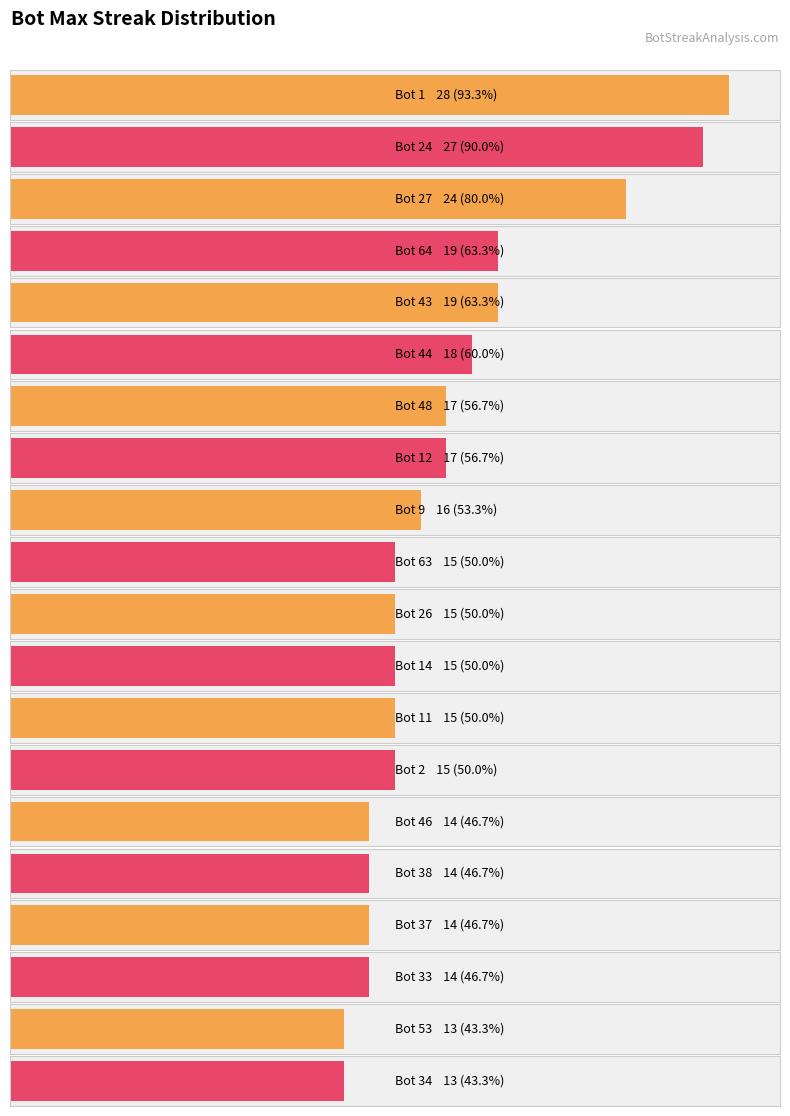

Which label corresponds to the largest value in the chart?

Bot 1